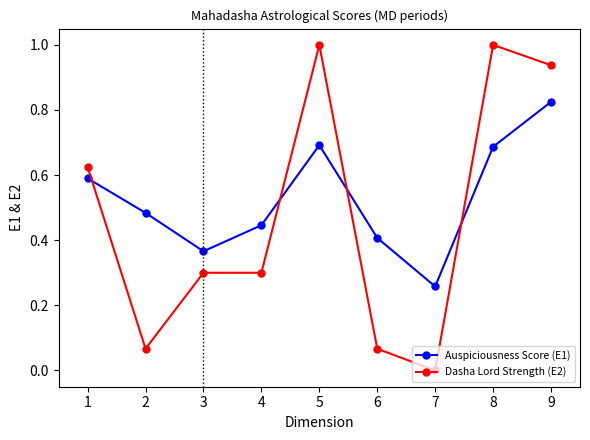

At which category is the sum across all series the highest?

9